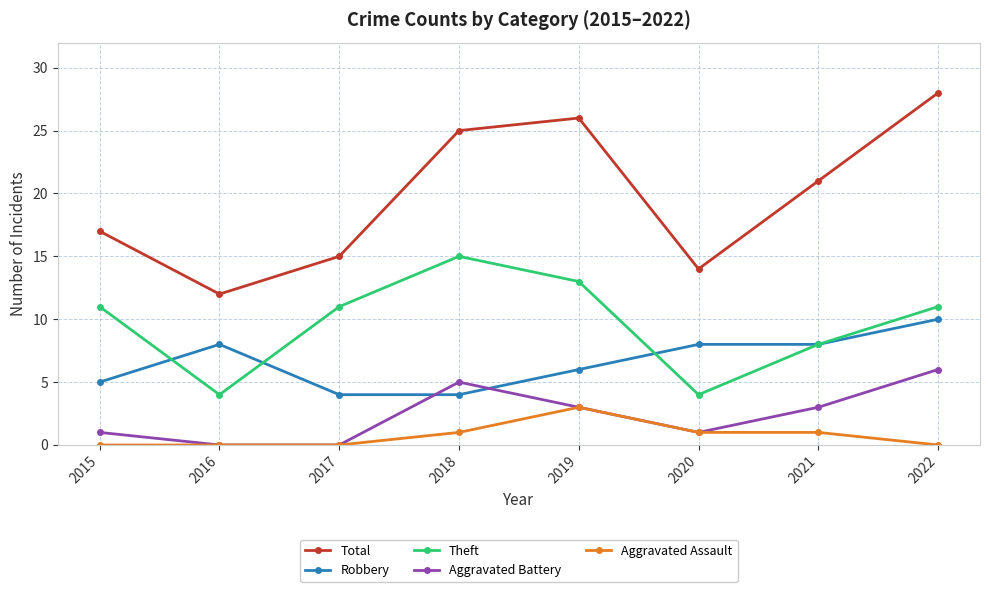

What is the maximum value for Robbery?

10